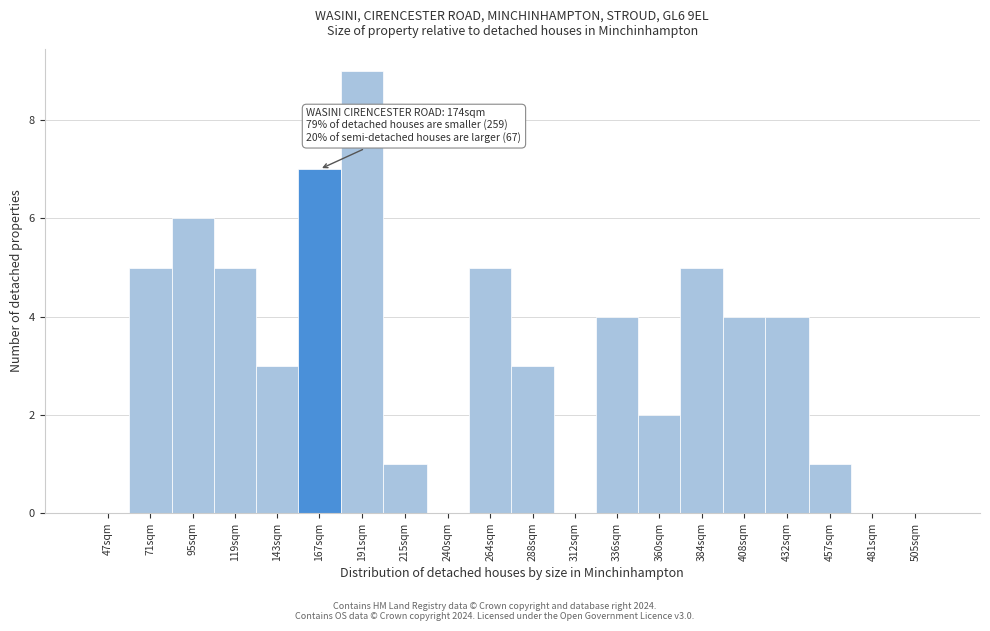

Reading left to right, what are all the values shown in this chart?

47sqm=0	71sqm=5	95sqm=6	119sqm=5	143sqm=3	167sqm=7	191sqm=9	215sqm=1	240sqm=0	264sqm=5	288sqm=3	312sqm=0	336sqm=4	360sqm=2	384sqm=5	408sqm=4	432sqm=4	457sqm=1	481sqm=0	505sqm=0